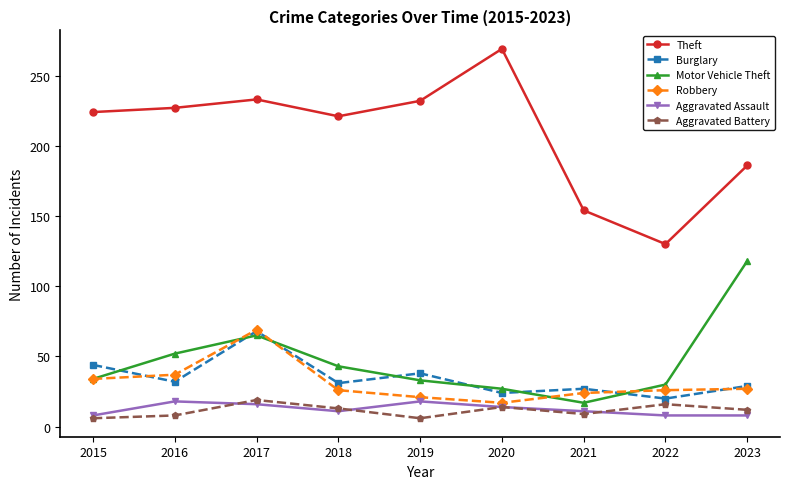

Is it true that Theft equals 417 at 2017?

False